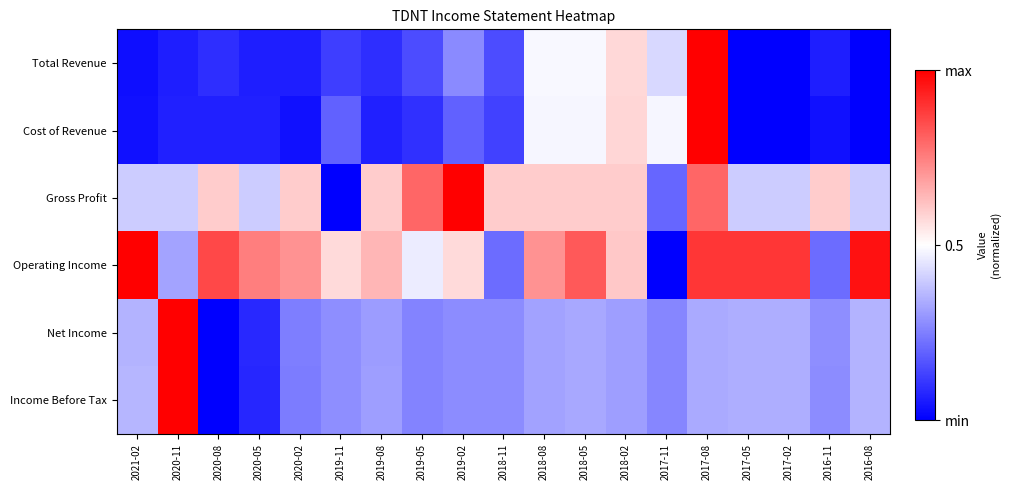

At how many categories does at least one series exceed 0?

19